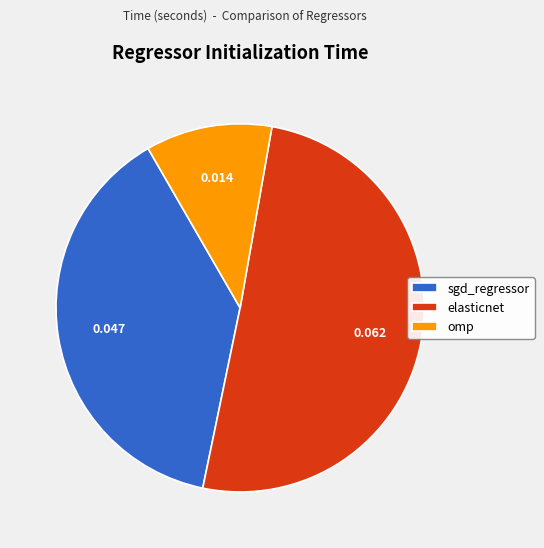

Which category has the smallest portion of the pie?

omp